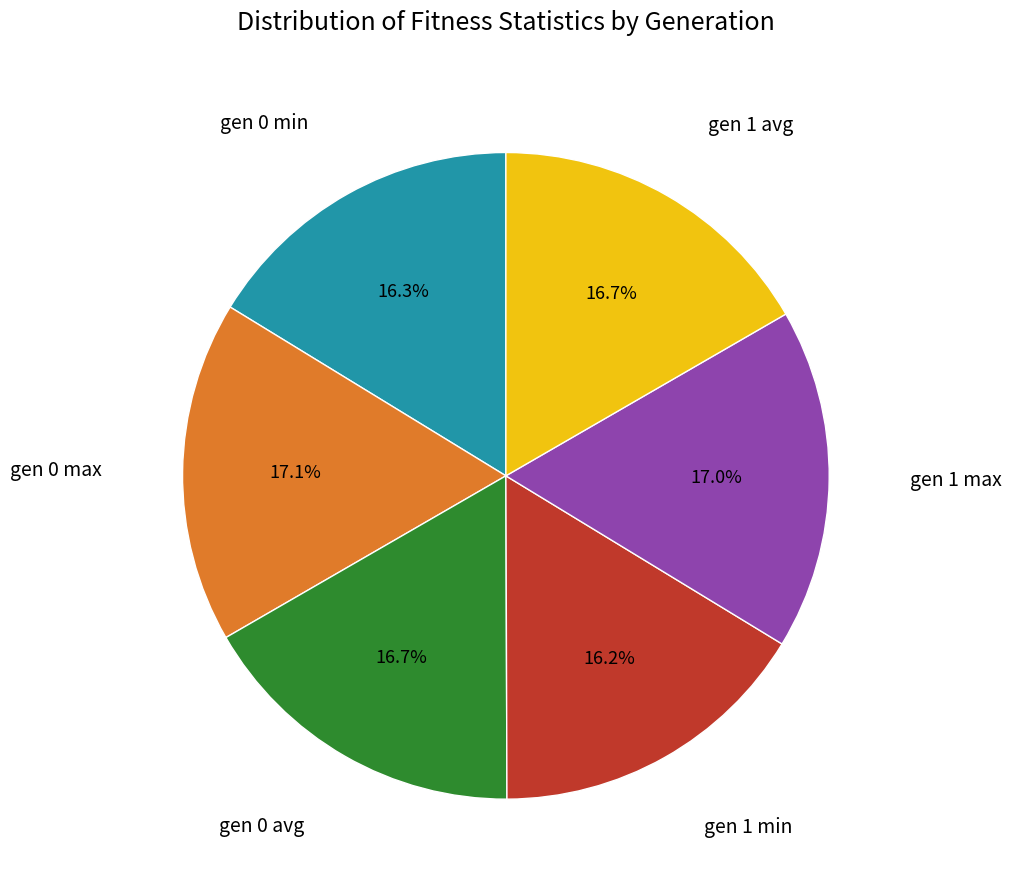

Is there any slice that represents more than half of the pie?

No